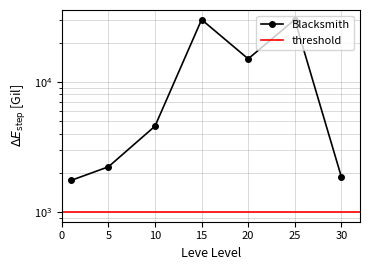

Where is the first local minimum?

20